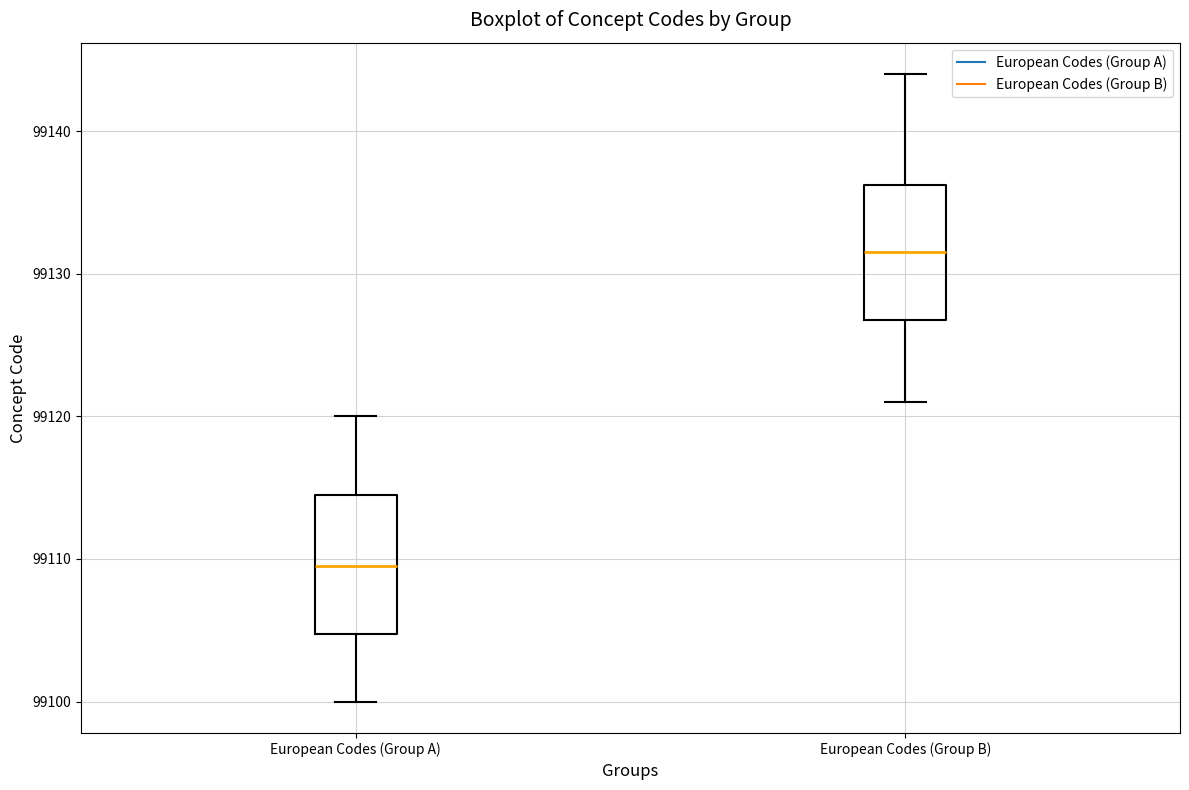

Reading left to right, read every box against the y-axis: the position of its median line, the range the box covers, and the ends of its whiskers. The values are not printed on the chart, so give them approximately, as read against the axis.

European Codes (Group A): median 99110, box 99105 to 99115, whiskers 99100 to 99120
European Codes (Group B): median 99132, box 99127 to 99136, whiskers 99121 to 99144